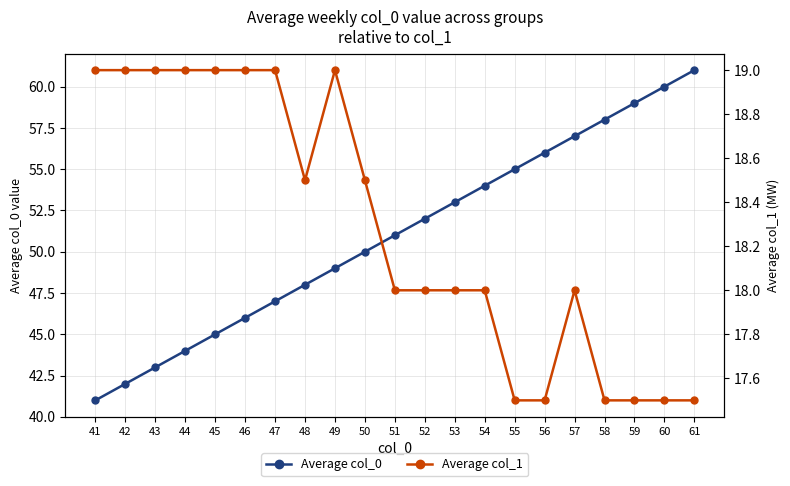

What is the minimum value for Average col_0?

41